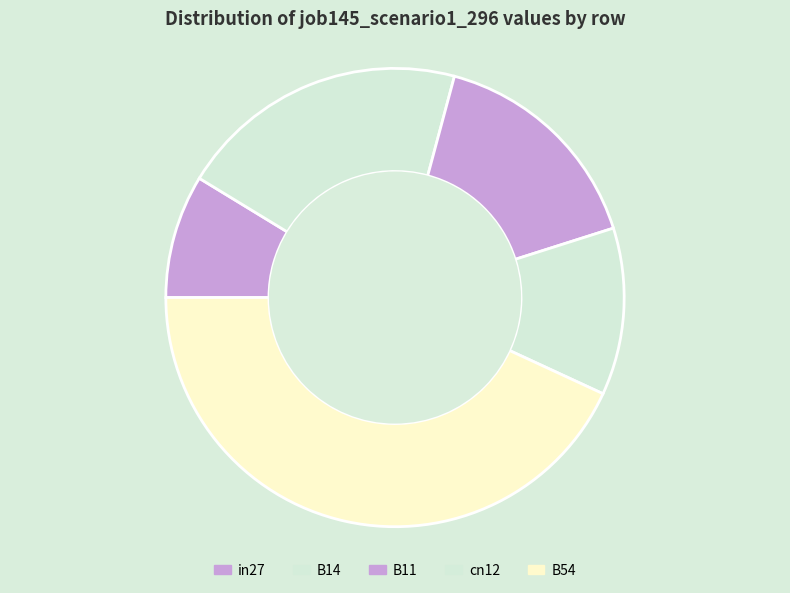

Does in27 represent more than half of the total?

No